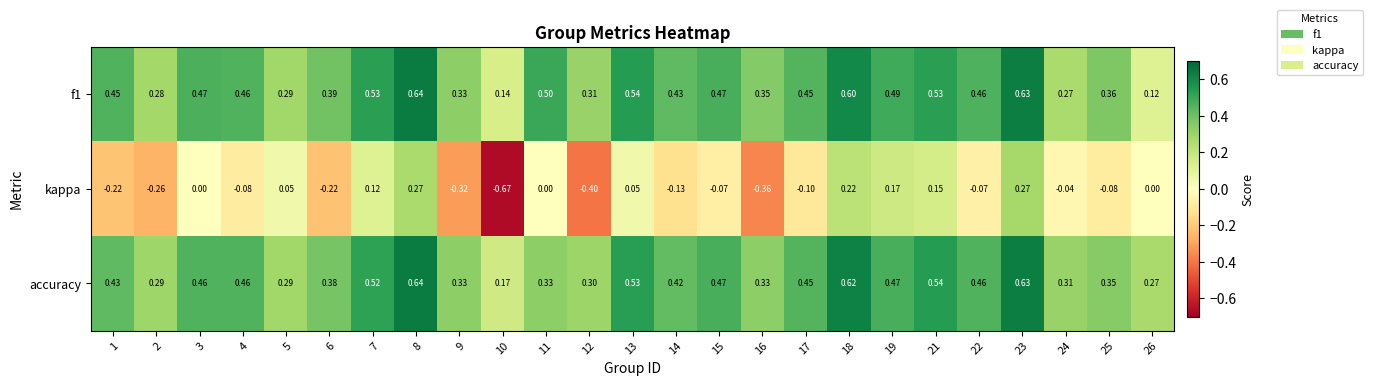

Between 1 and 13, which series saw the biggest shift?

kappa